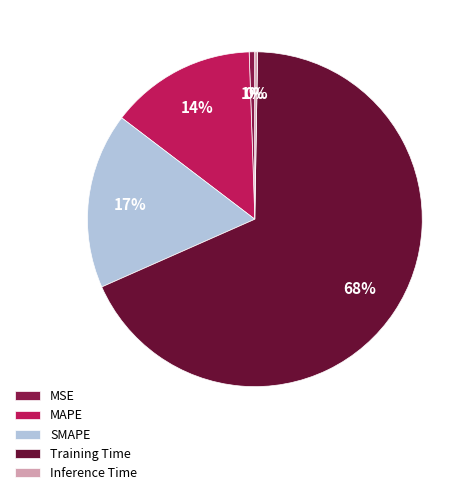

To the nearest percent, what percentage of the pie is SMAPE?

17%